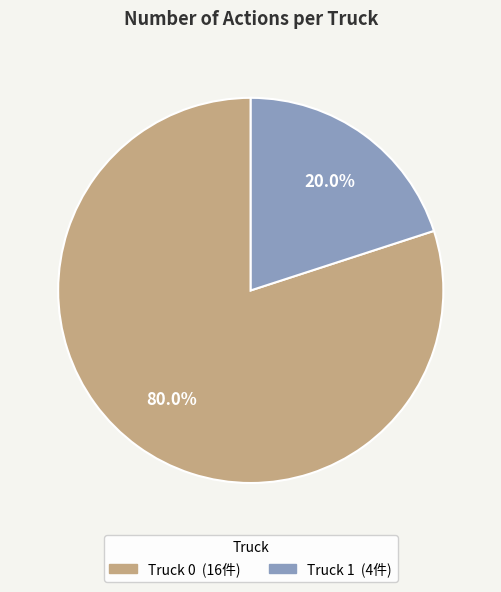

What percentage is the Truck 1 slice, to the nearest percent?

20%